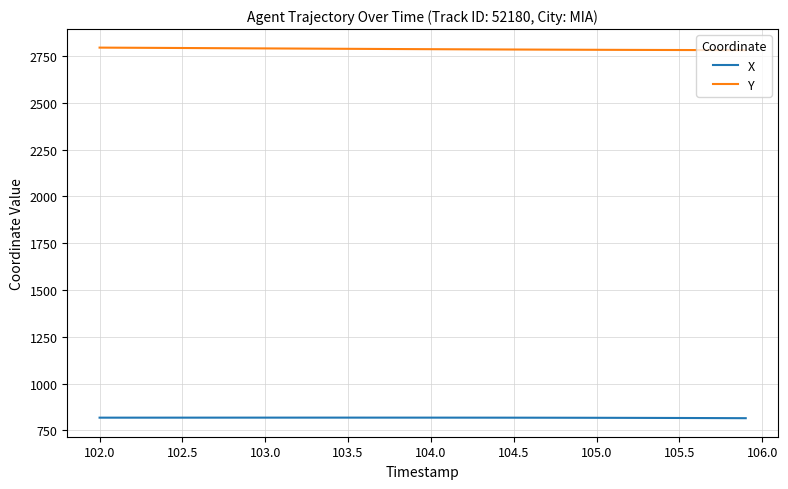

True or false: Y and X cross at least once.

False